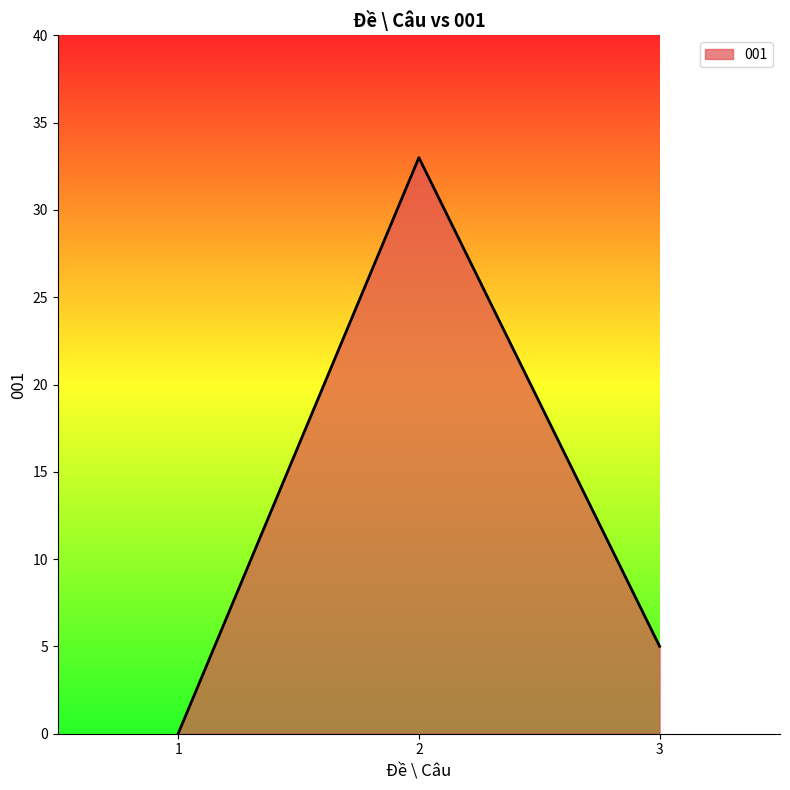

Where does the data first go above 5?

2